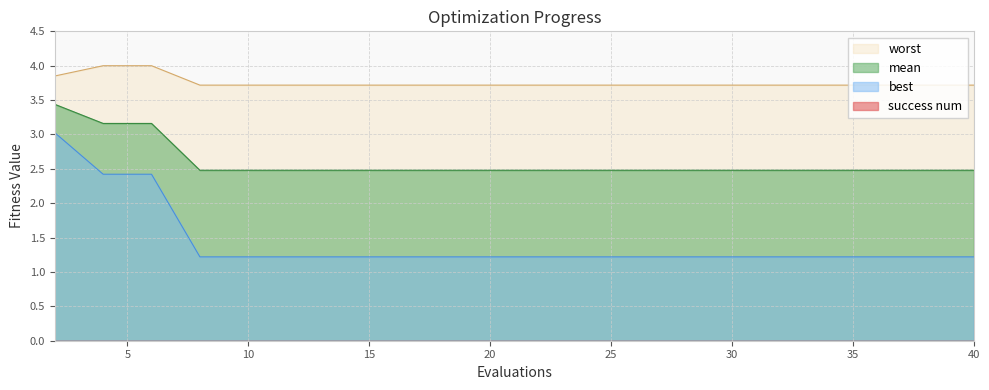

Reading left to right, what are all the values shown in this chart?

mean: 3.4	3.2	3.2	2.5	2.5	2.5	2.5	2.5	2.5	2.5	2.5	2.5	2.5	2.5	2.5	2.5	2.5	2.5	2.5	2.5
best: 3.0	2.4	2.4	1.2	1.2	1.2	1.2	1.2	1.2	1.2	1.2	1.2	1.2	1.2	1.2	1.2	1.2	1.2	1.2	1.2
worst: 3.9	4.0	4.0	3.7	3.7	3.7	3.7	3.7	3.7	3.7	3.7	3.7	3.7	3.7	3.7	3.7	3.7	3.7	3.7	3.7